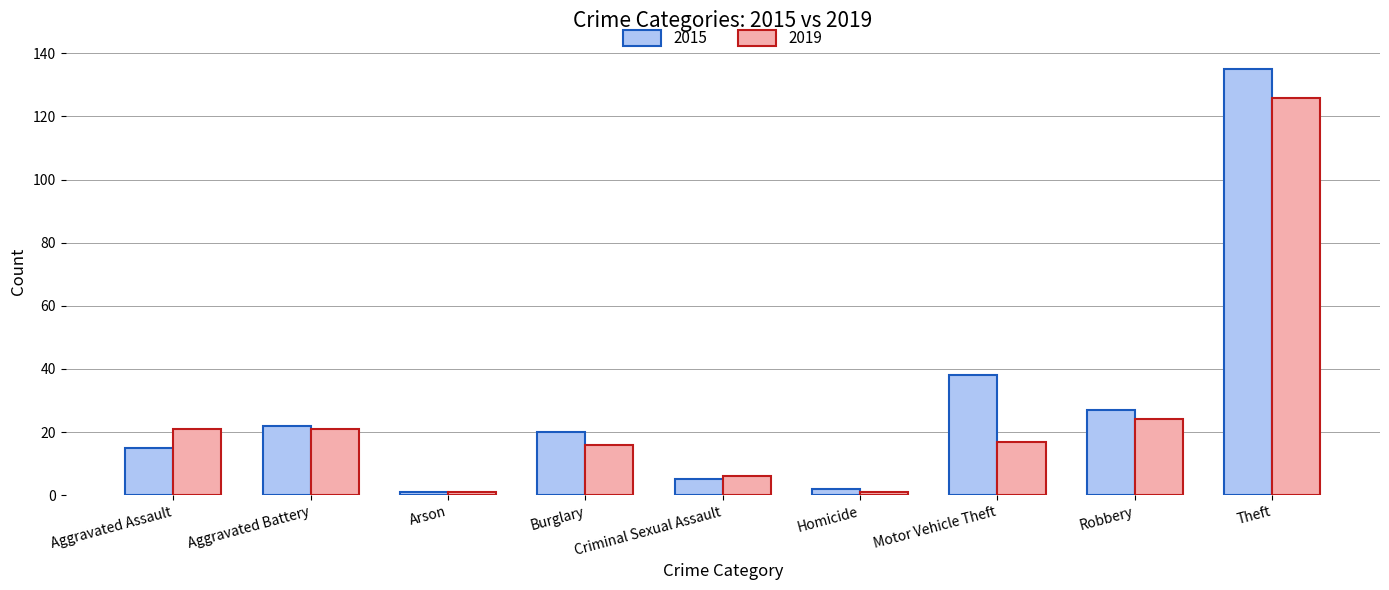

What is the spread (max minus min) of values at Burglary?

4